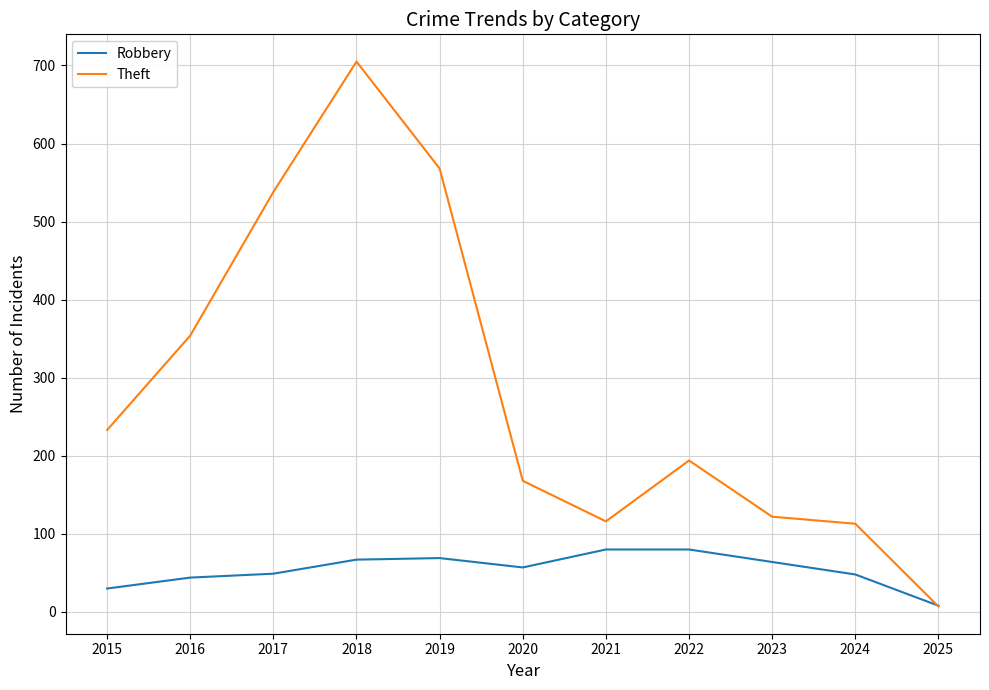

At which category does Theft reach its first local valley?

2021